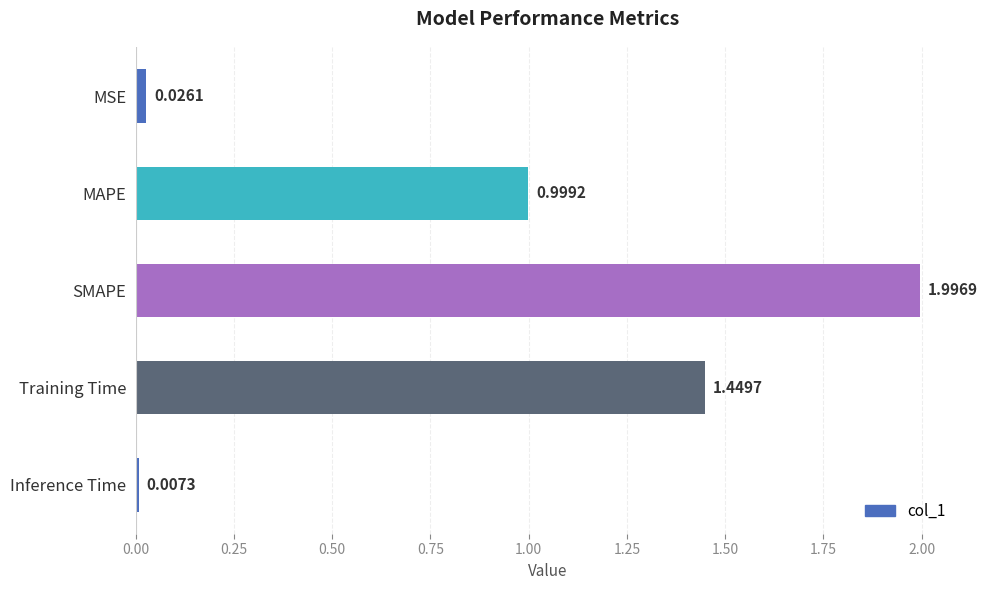

List the labels in order of value, smallest first.

Inference Time, MSE, MAPE, Training Time, SMAPE